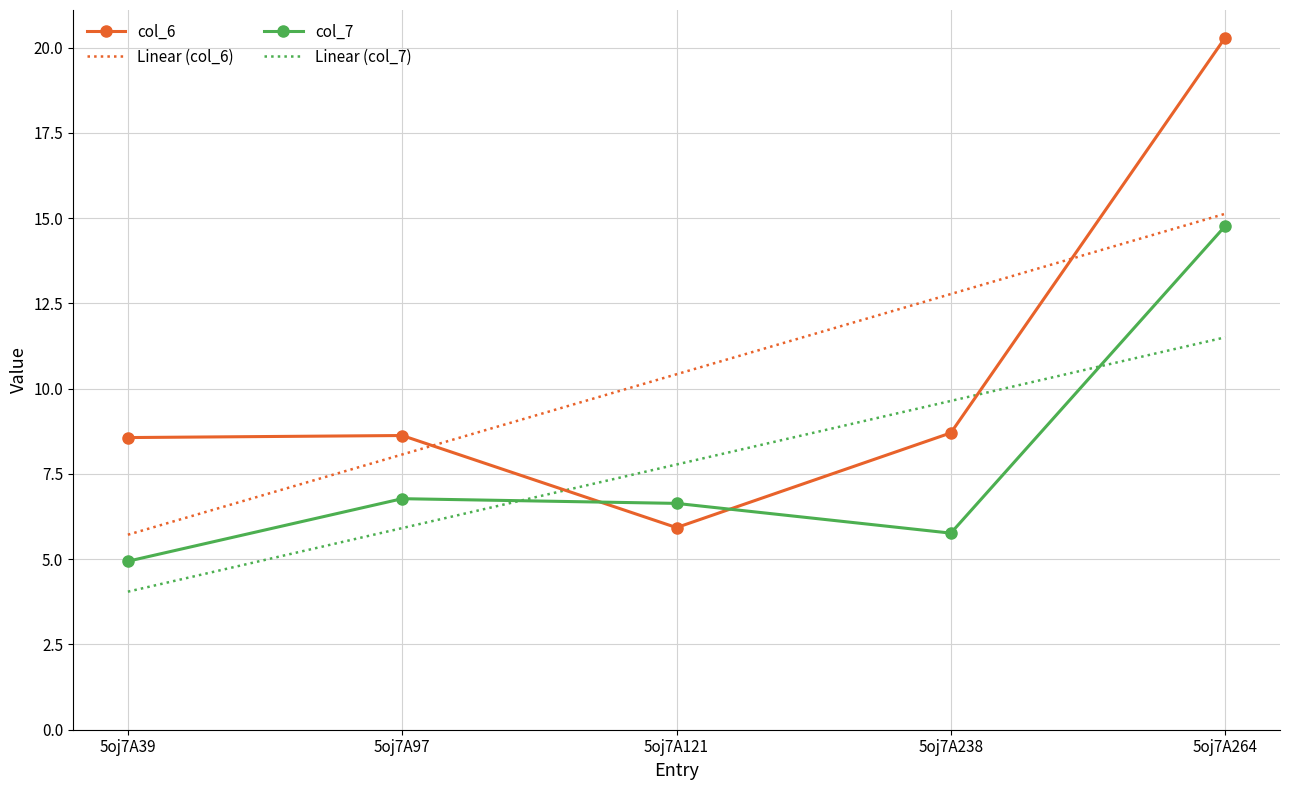

True or false: Linear (col_7) and col_7 cross at least once.

True